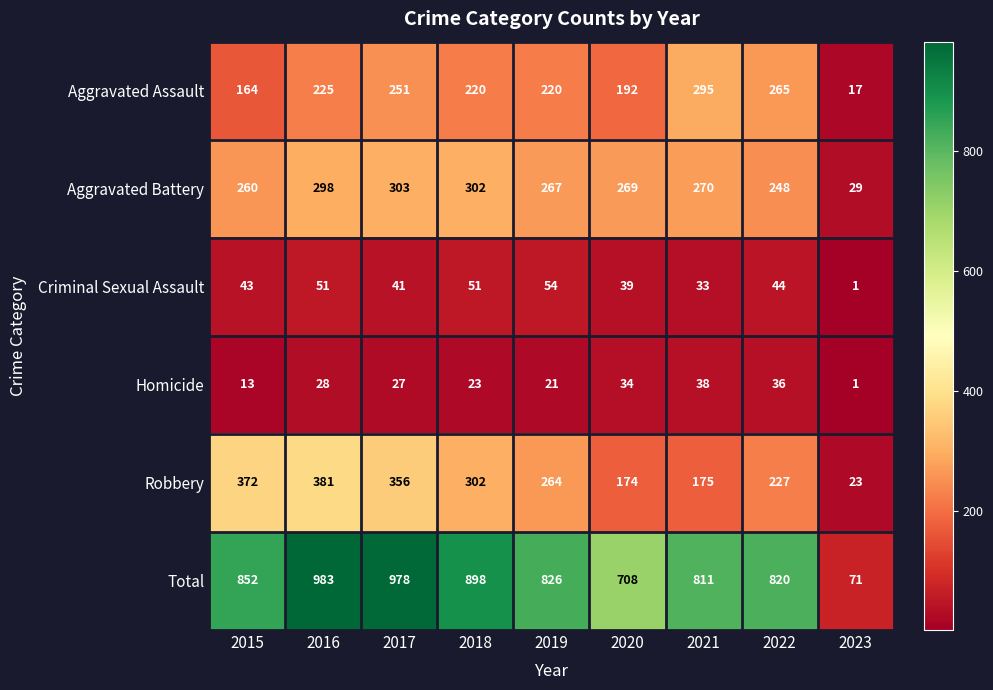

What is the difference between the second highest and second lowest values in the Total series?

270